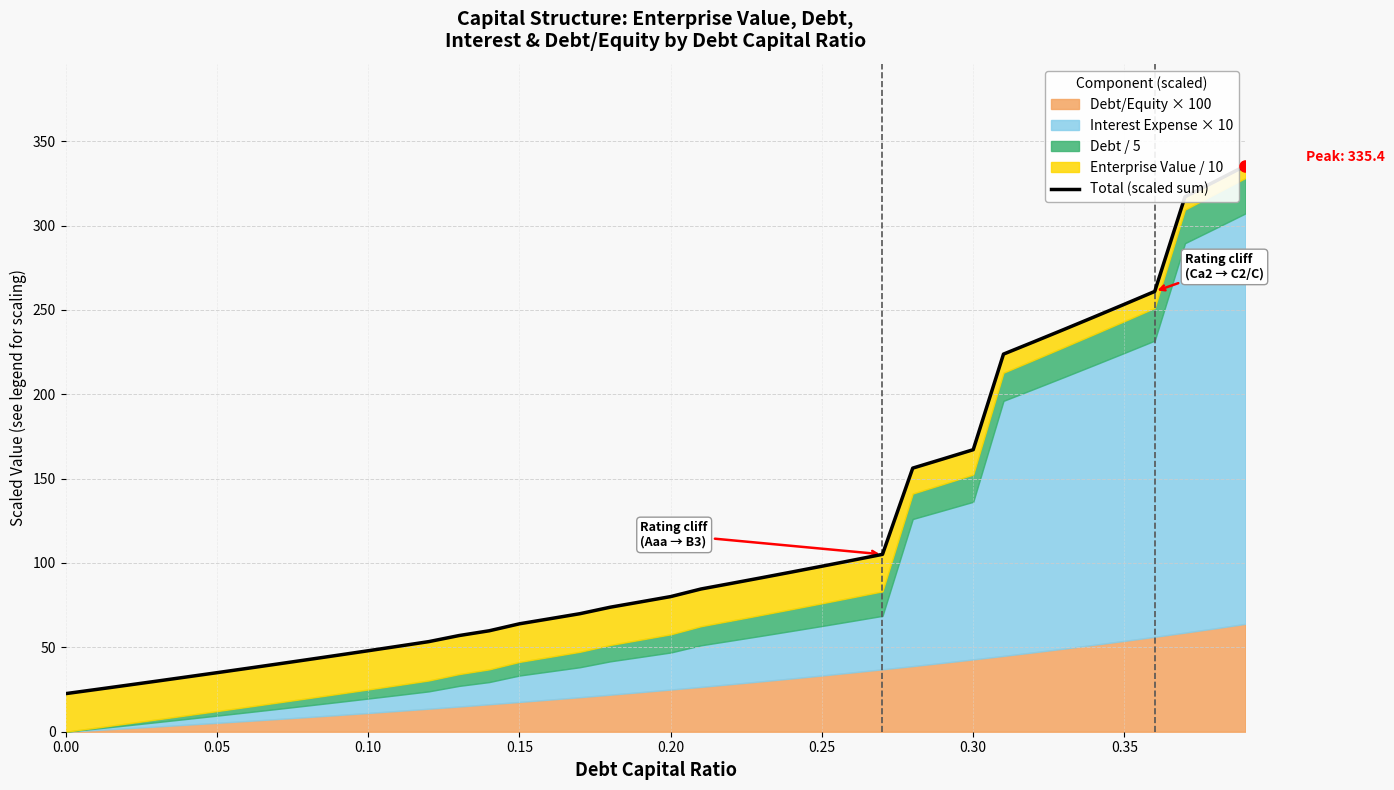

What is the value of the 37th point from the left?

261.0